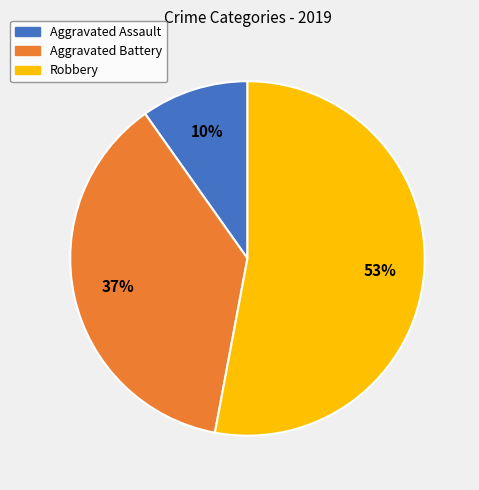

What is the largest slice in the pie chart?

Robbery